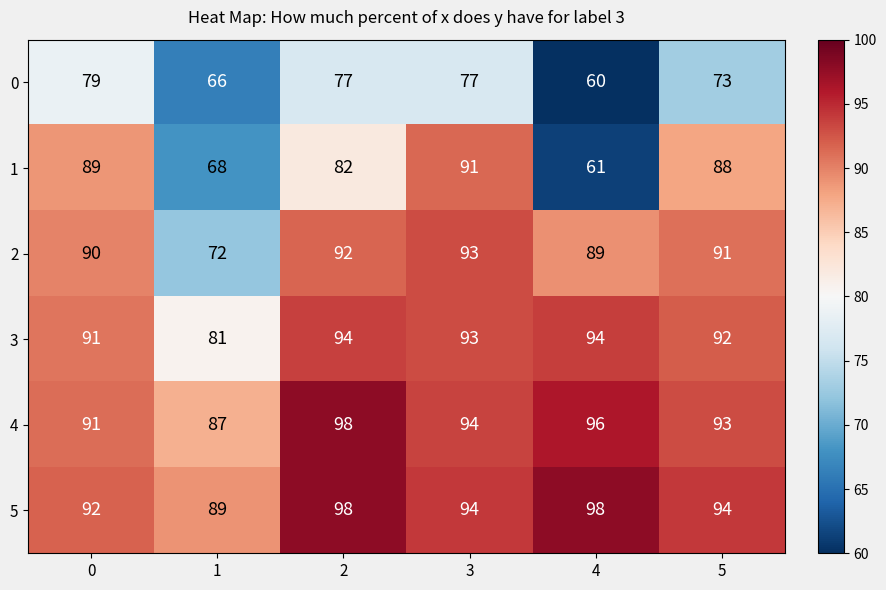

How many categories are shown in the chart?

6